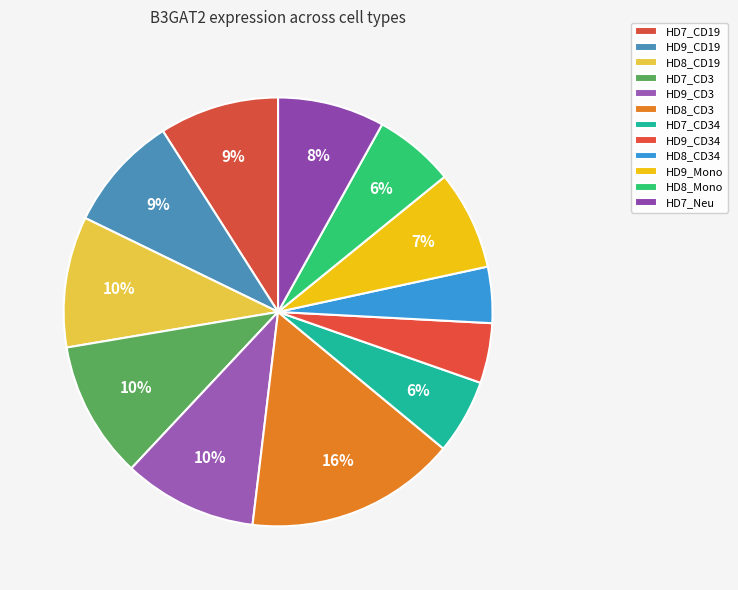

Do HD7_Neu and HD7_CD19 together represent more than half of the pie?

No